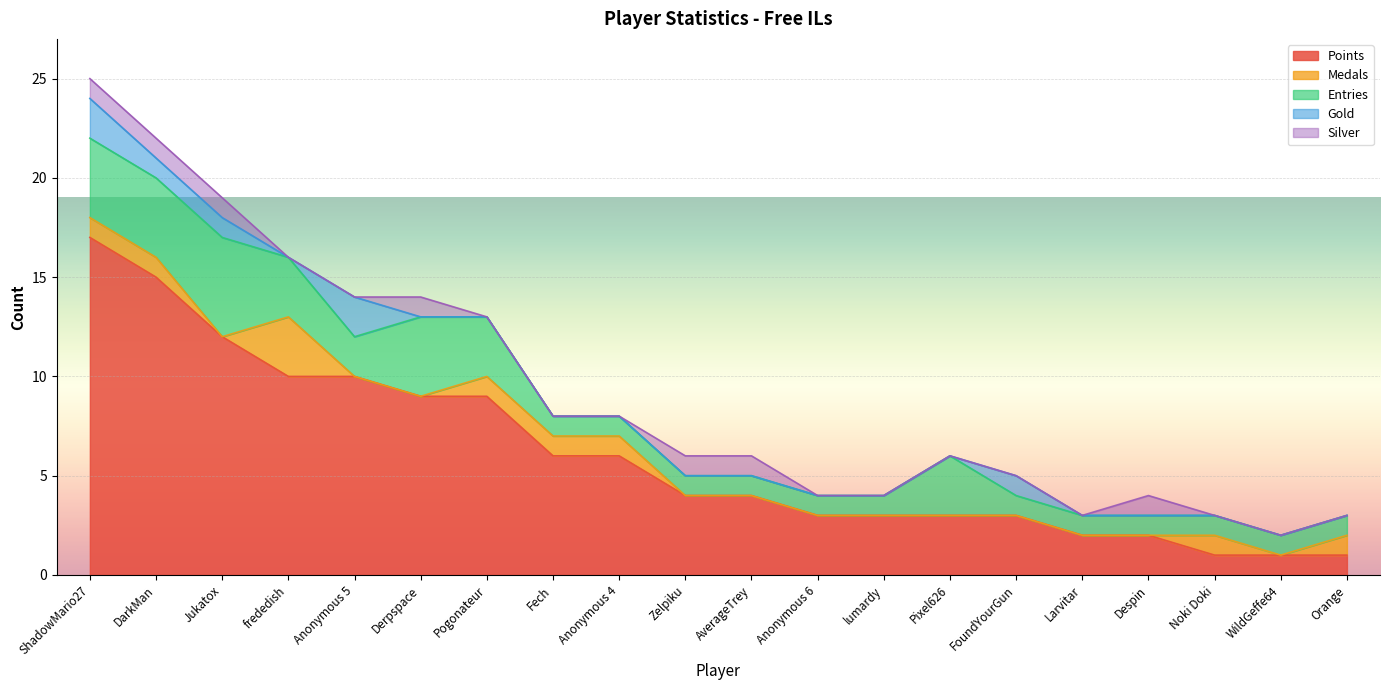

Which series has the largest range (max minus min)?

Points